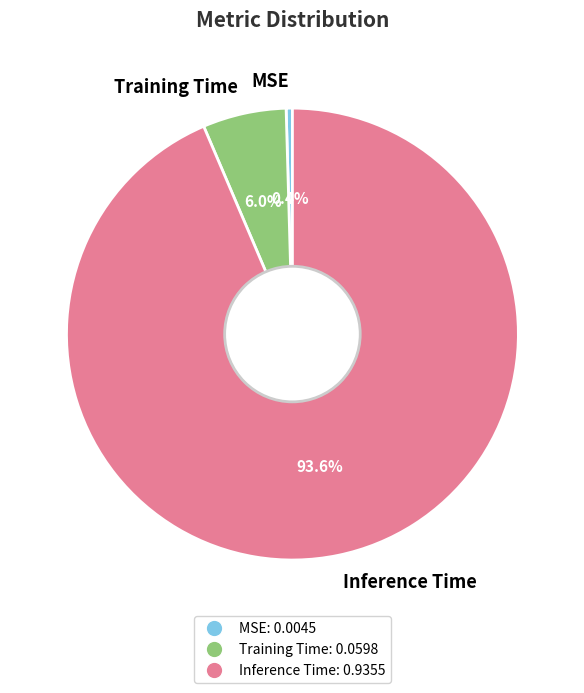

How many segments does this pie chart have?

3